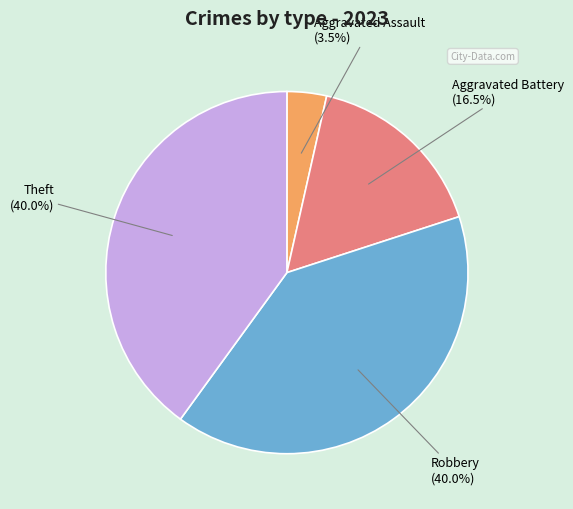

Which slice is the smallest?

Aggravated Assault